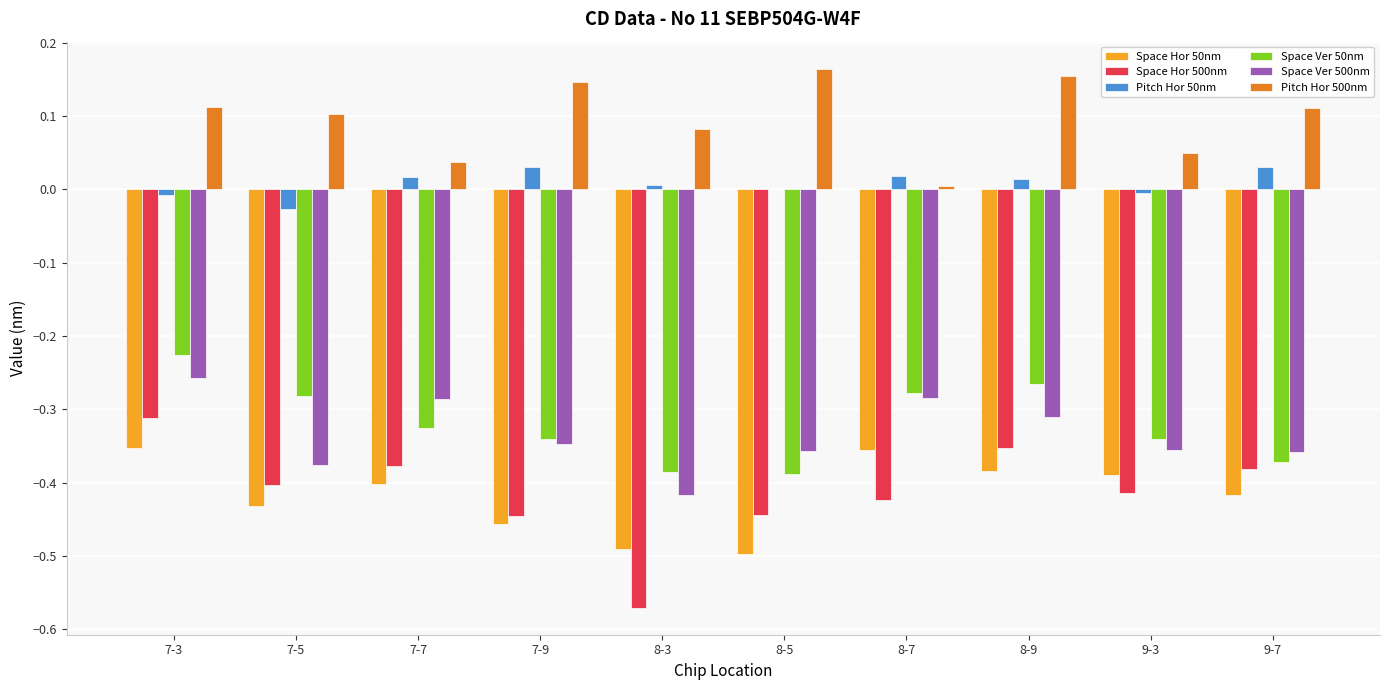

Is the value of Space Hor 50nm at 8-3 greater than the value of Space Ver 500nm at 8-7?

No